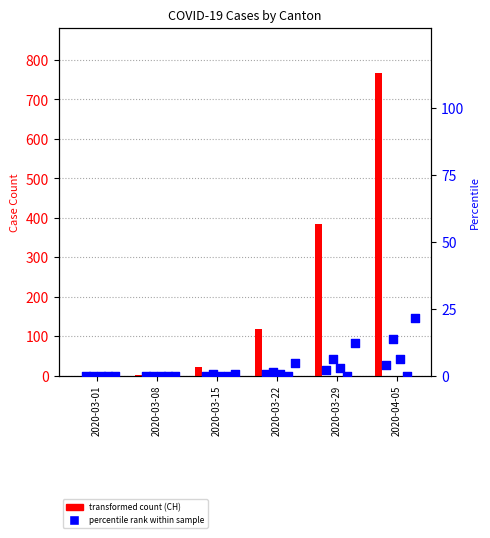

Which series has the largest total across all categories?

CH